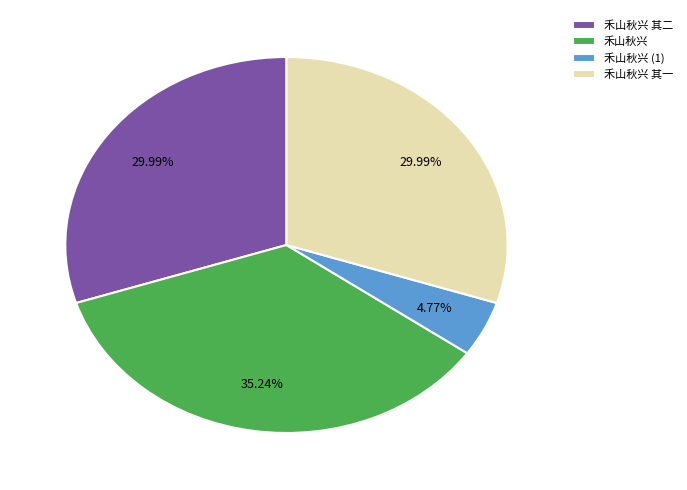

Does 禾山秋兴 其二 represent more than half of the total?

No